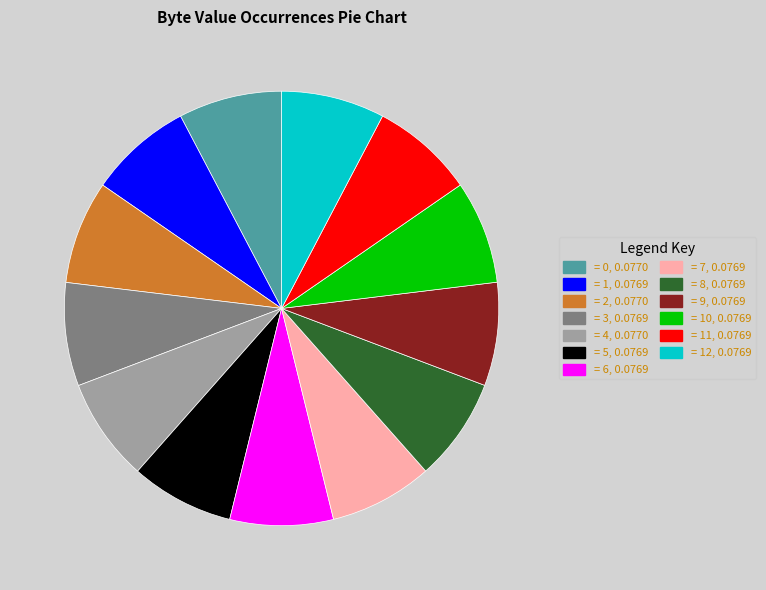

Does any single category account for the majority?

No